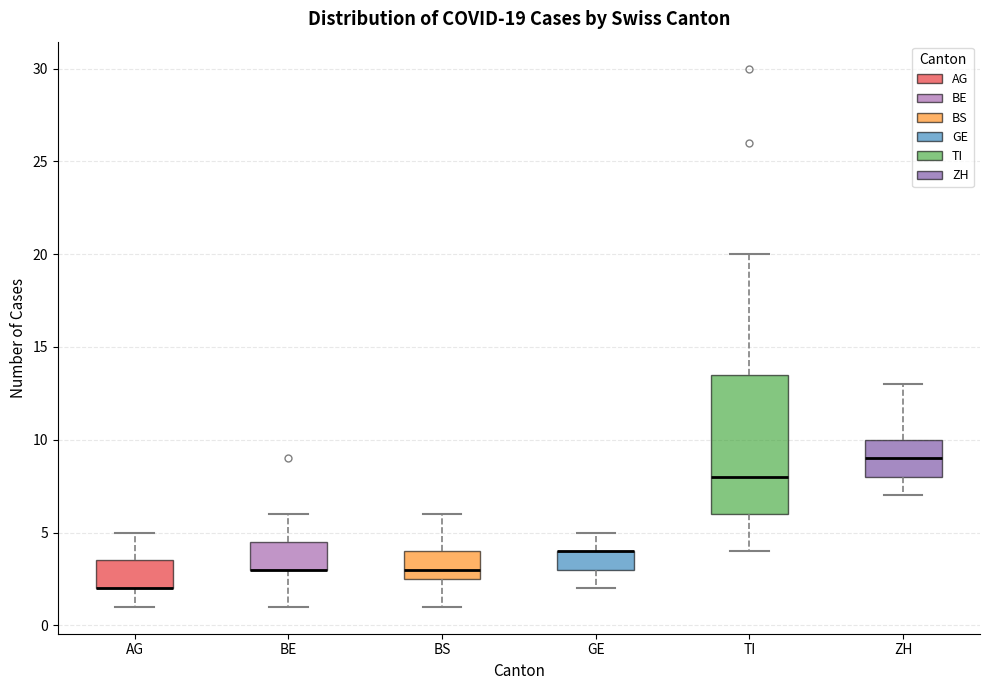

Comparing the boxes themselves (not the whiskers), which one is the tallest?

TI